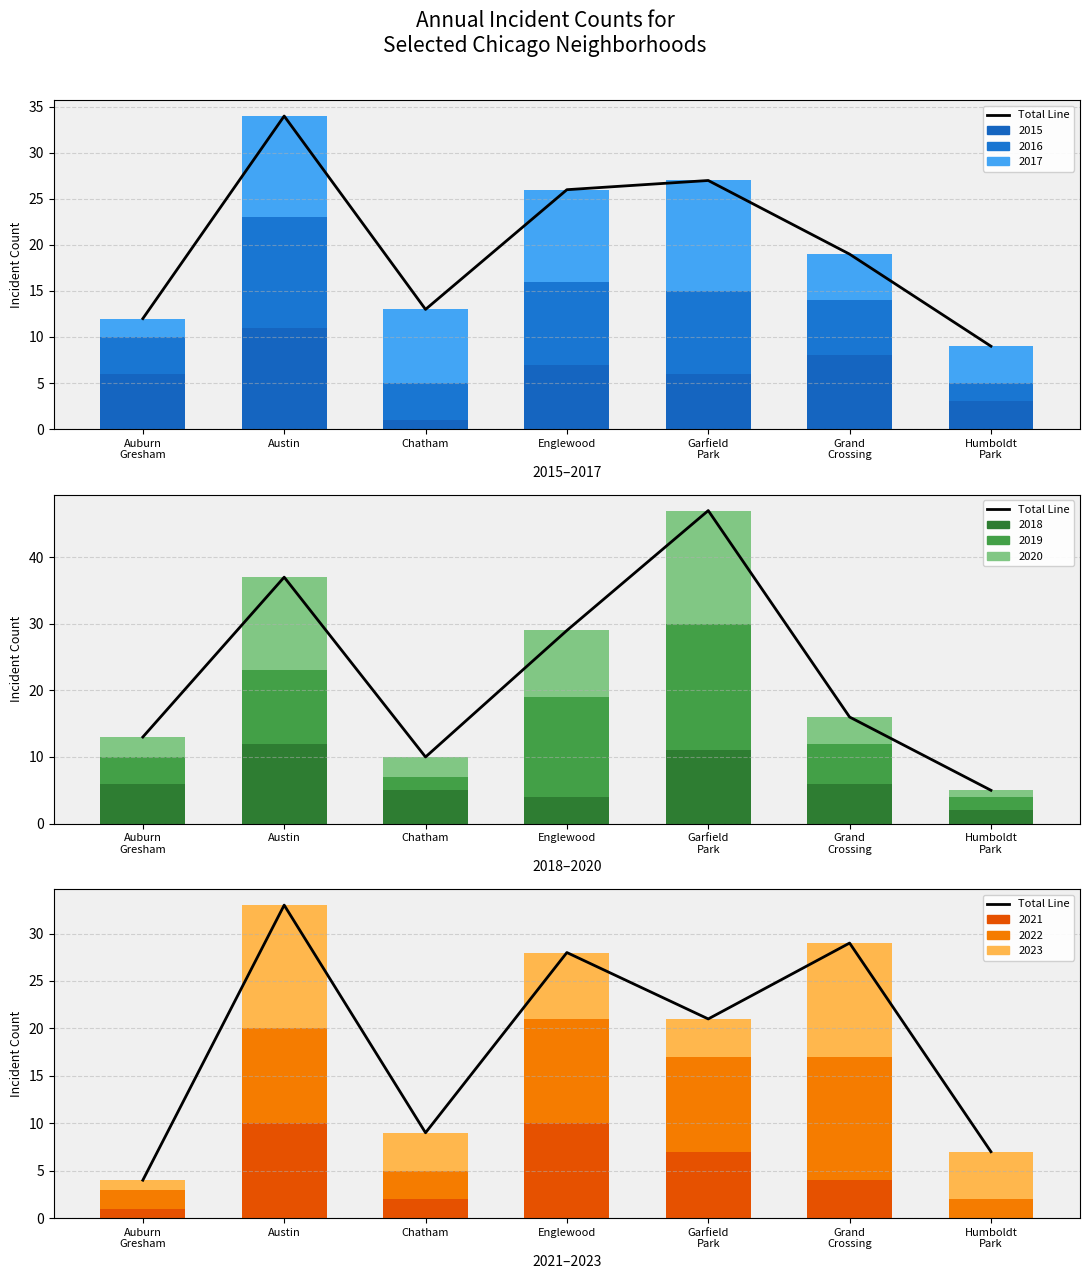

What is the value of the 1st bar from the left?

4